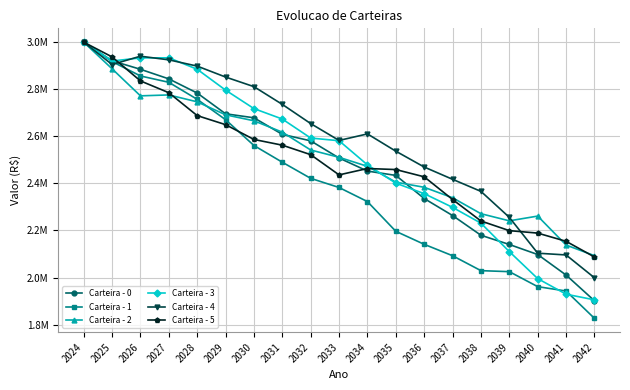

What are all the series names shown in the legend?

Carteira - 0, Carteira - 1, Carteira - 2, Carteira - 3, Carteira - 4, Carteira - 5